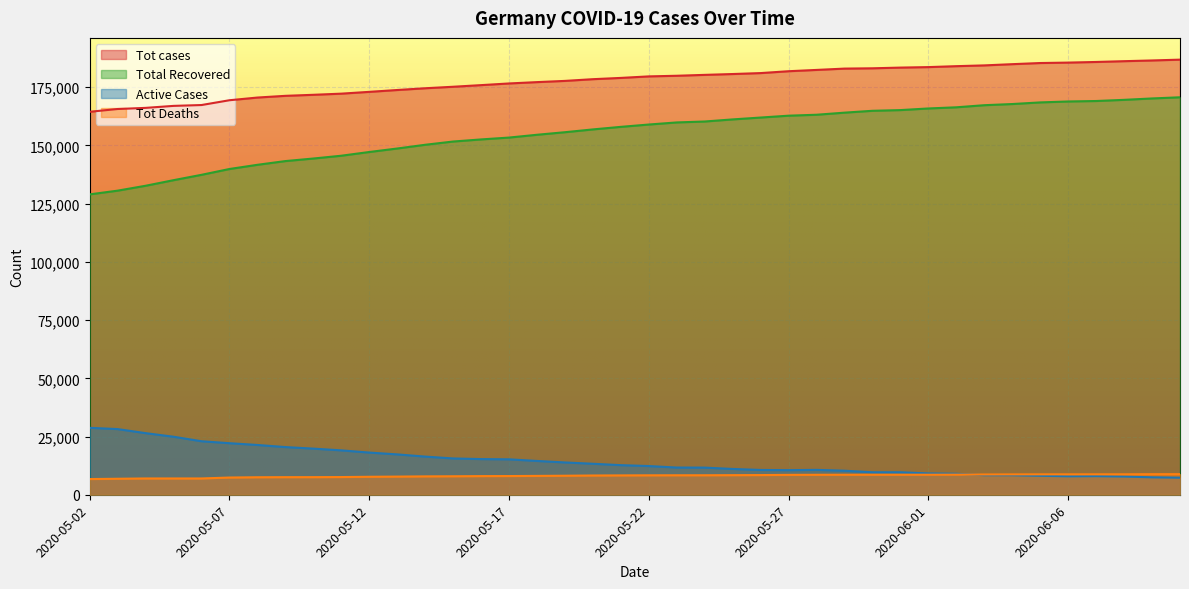

True or false: Tot cases and Total Recovered cross at least once.

False